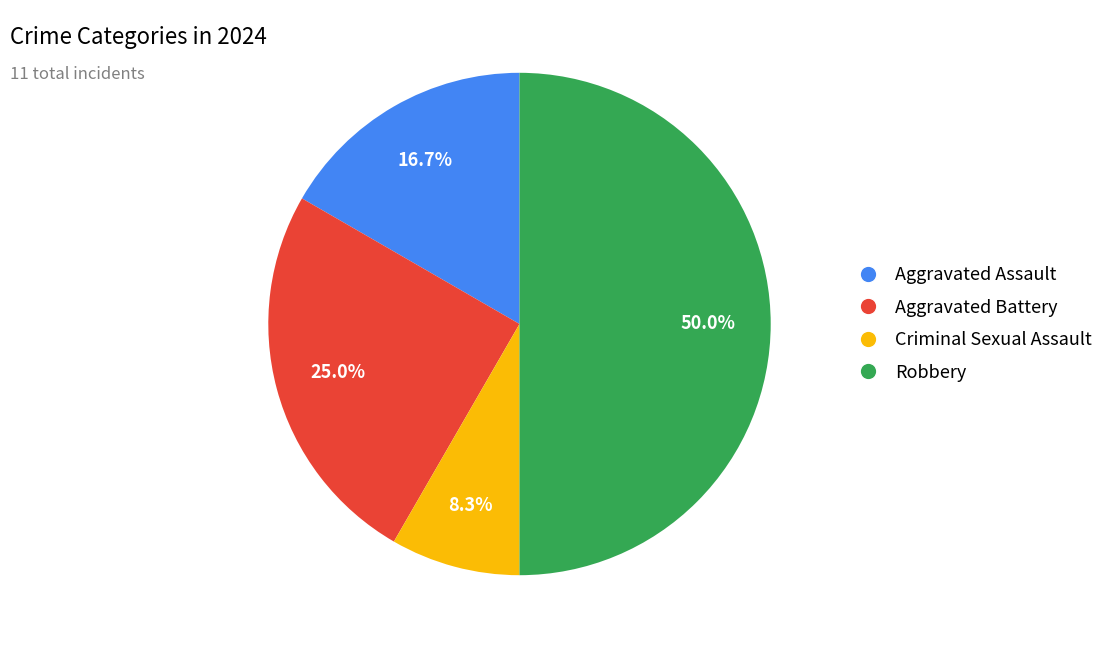

To the nearest percent, what portion does Aggravated Assault represent?

17%